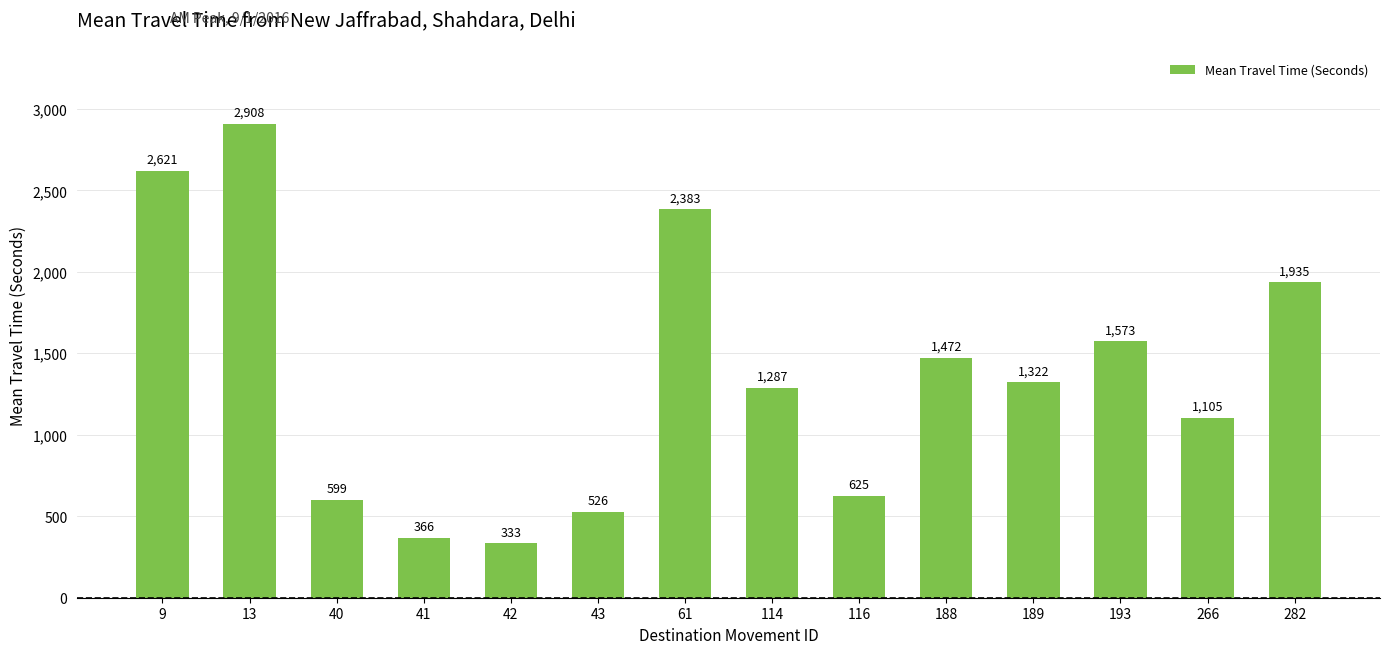

Are the bars horizontal?

No